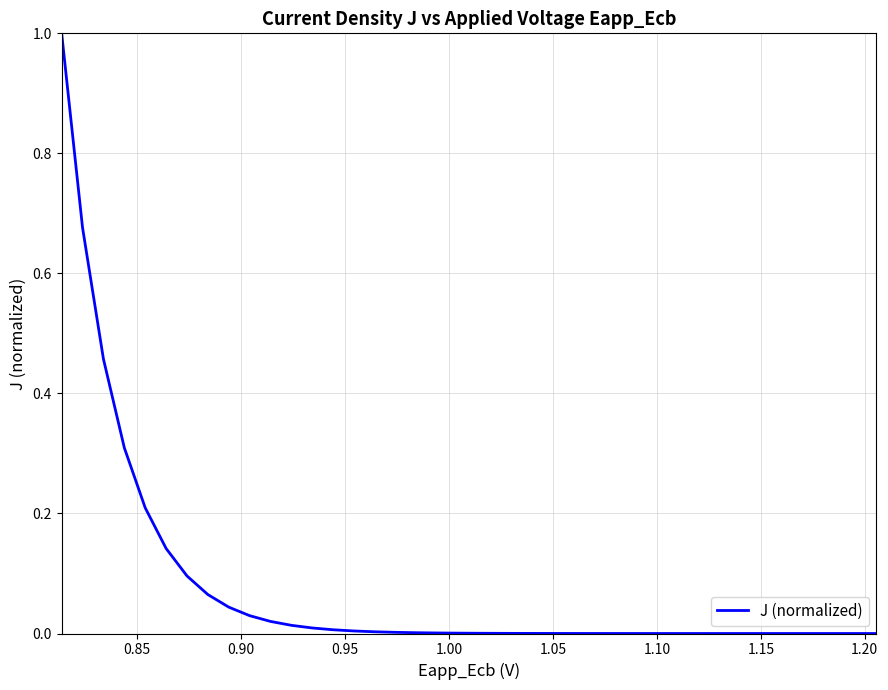

What is the difference between the maximum and minimum values?

1.0